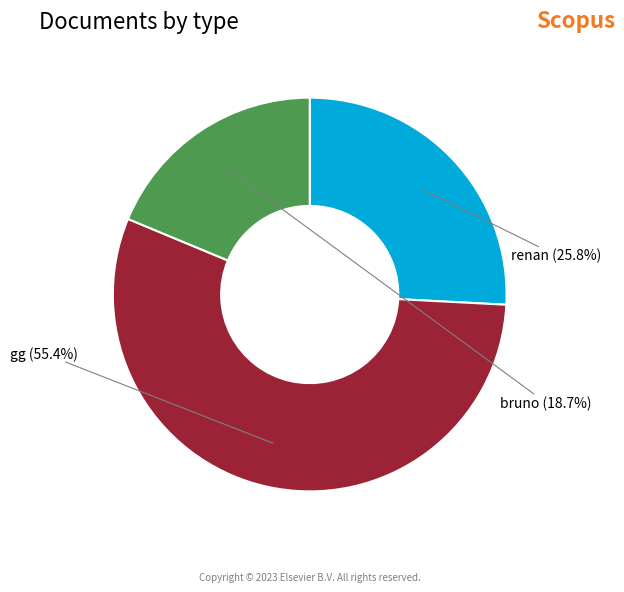

The renan slice represents 26% of the pie. True or false?

True